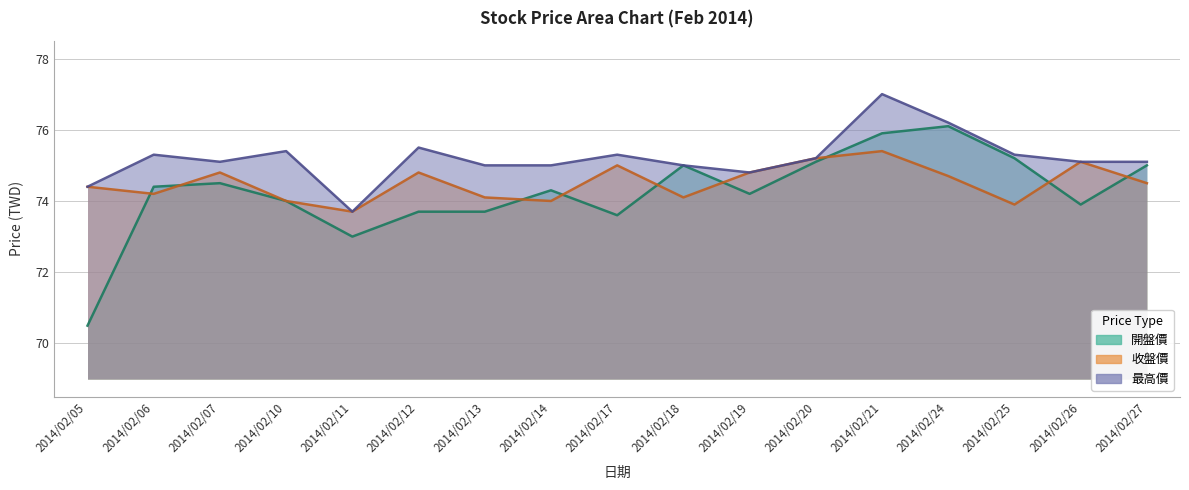

At how many categories does at least one series exceed 72?

17